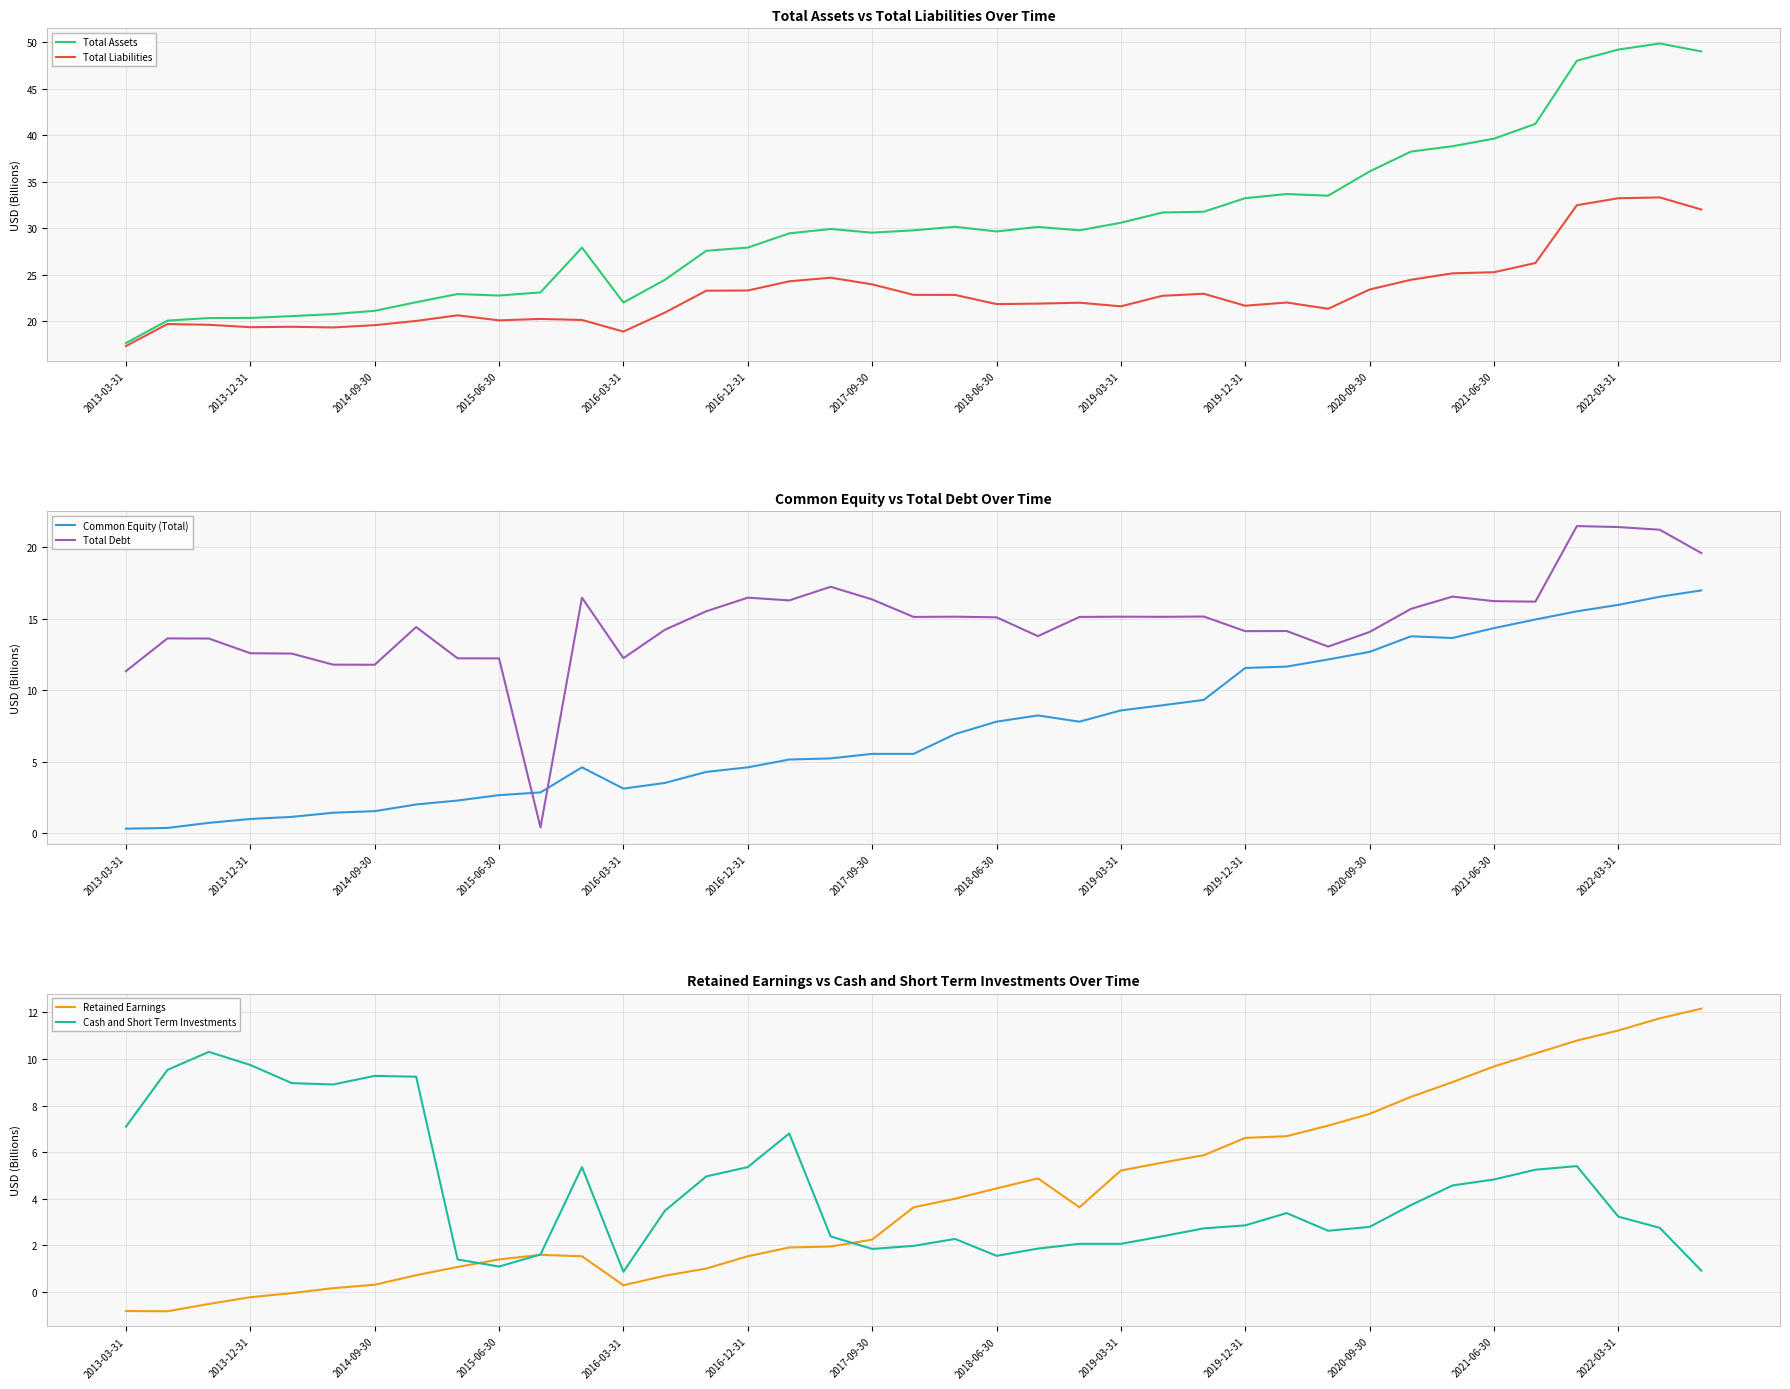

True or false: Total Liabilities and Cash and Short Term Investments intersect in this chart.

False